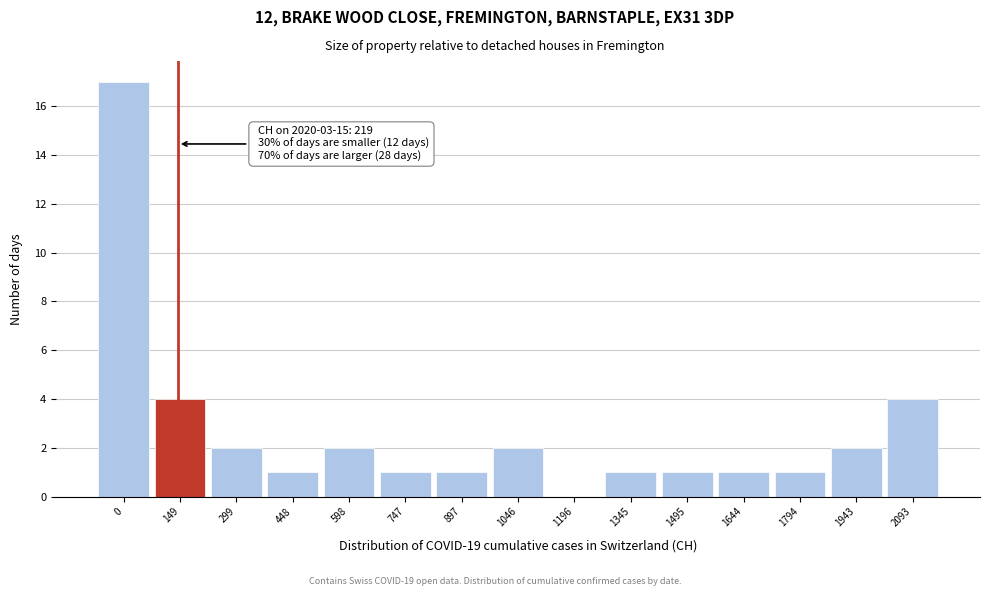

Reading right to left, what are all the values shown in this chart?

2093=4	1943=2	1794=1	1644=1	1495=1	1345=1	1196=0	1046=2	897=1	747=1	598=2	448=1	299=2	149=4	0=17